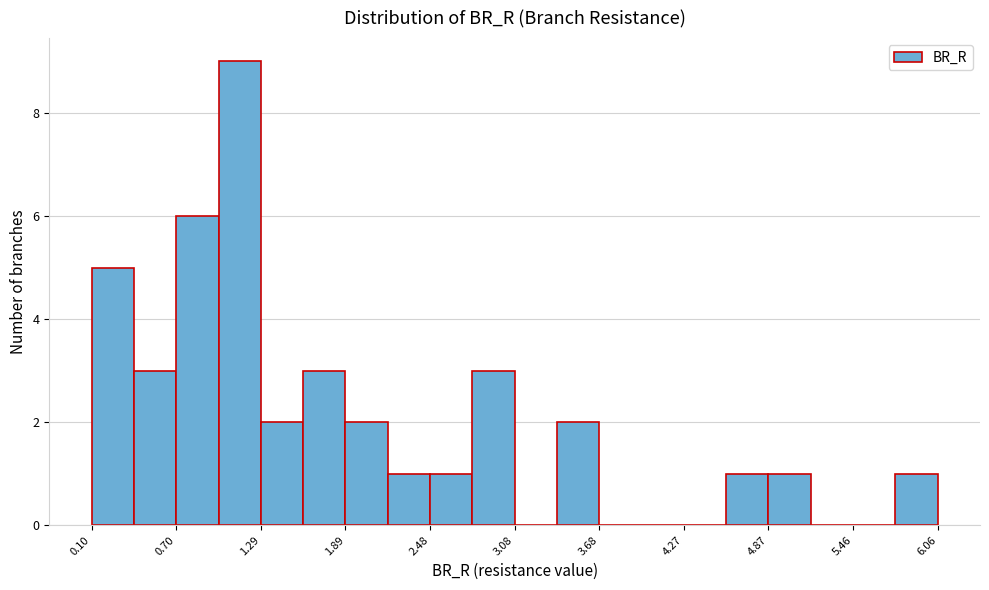

Around what value on the x-axis is the tallest bar? Give the approximate position of its centre, as read against the axis.

1.1